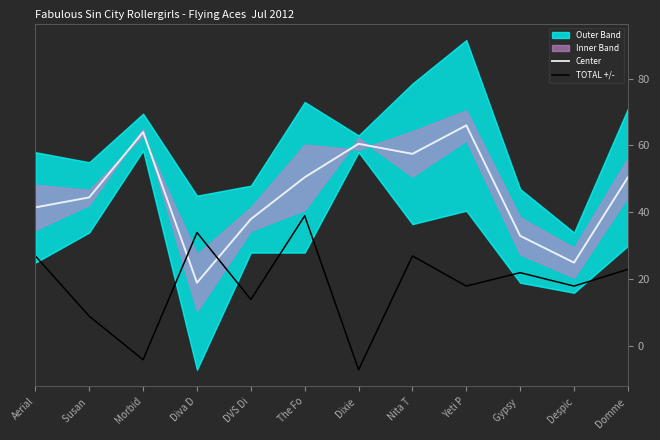

List the series in order of their overall mean, highest first.

Center, TOTAL +/-